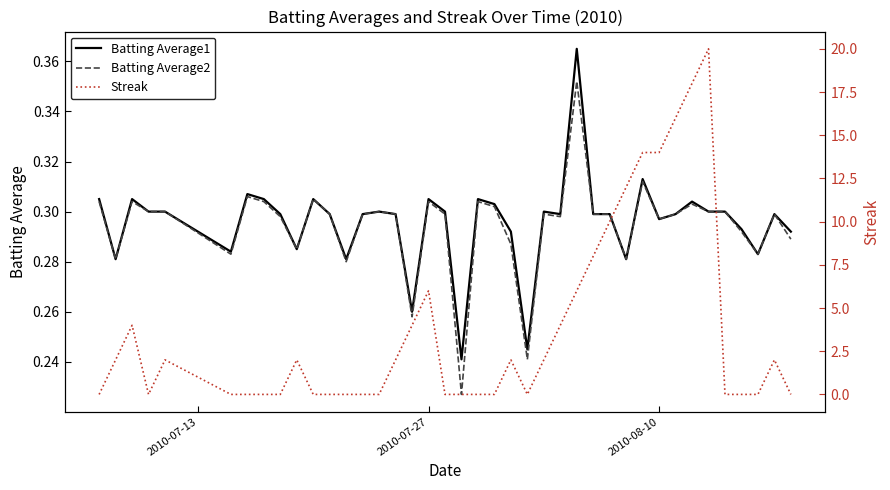

The Batting Average1 series shows 0.4 at 2010-08-10. True or false?

False